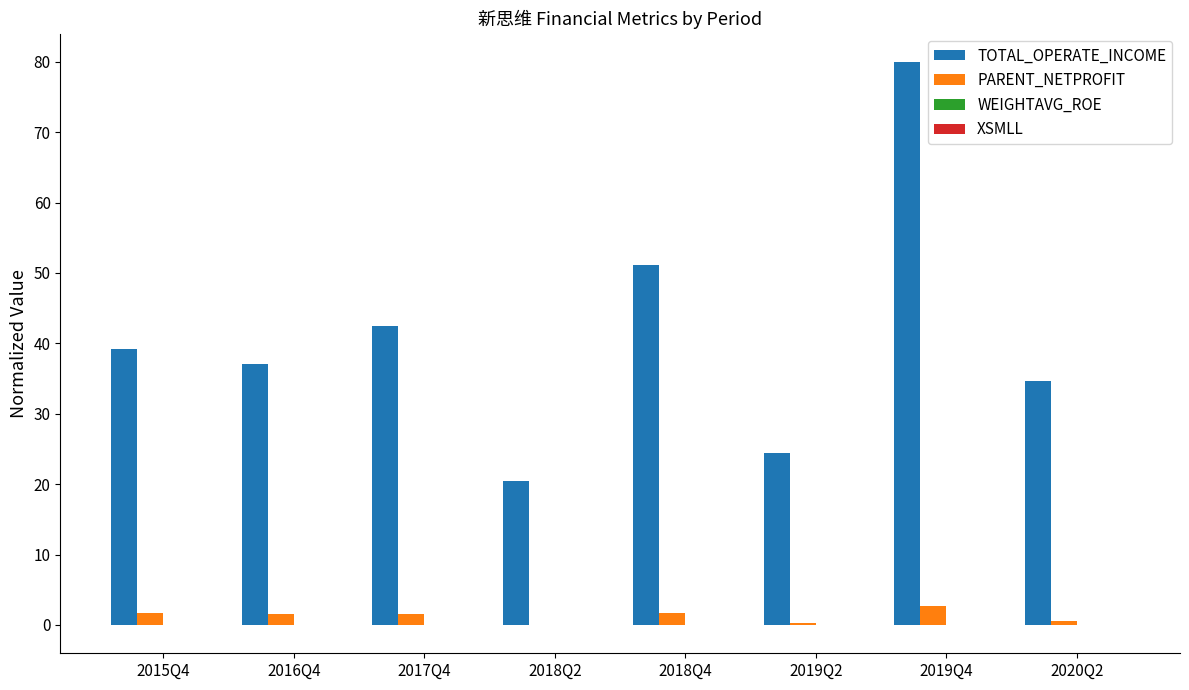

At which category is the sum across all series the highest?

2019Q4